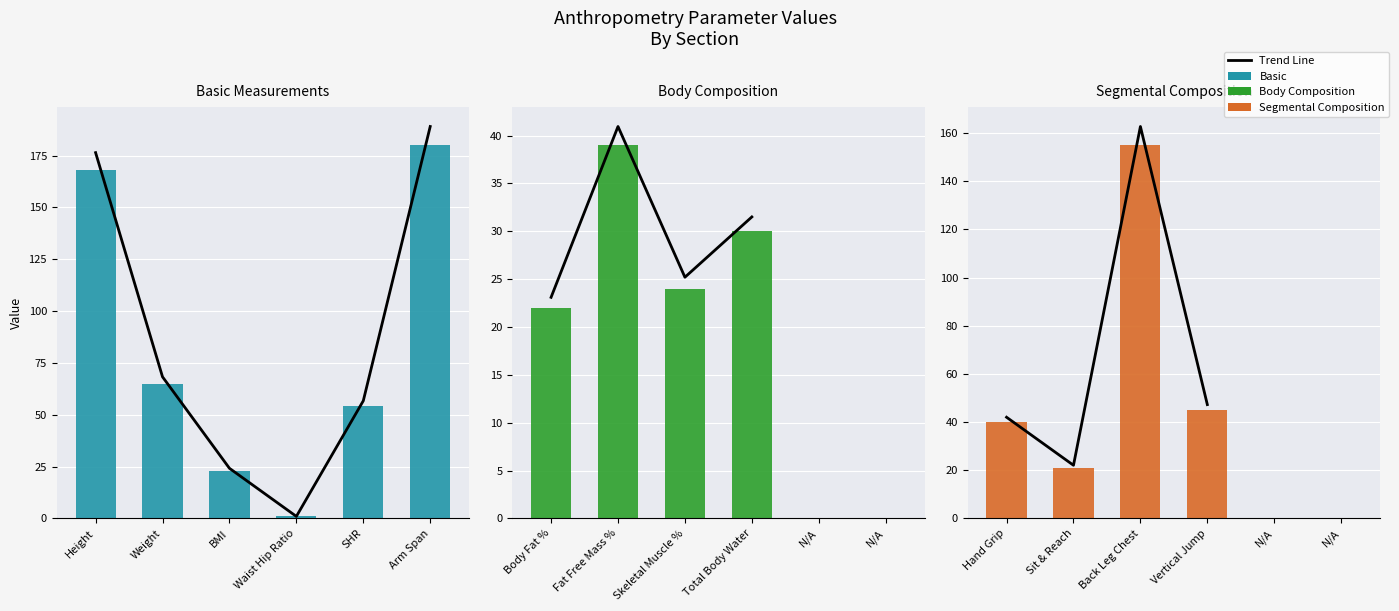

What is the difference between the second highest and minimum values in the basic series?

167.1